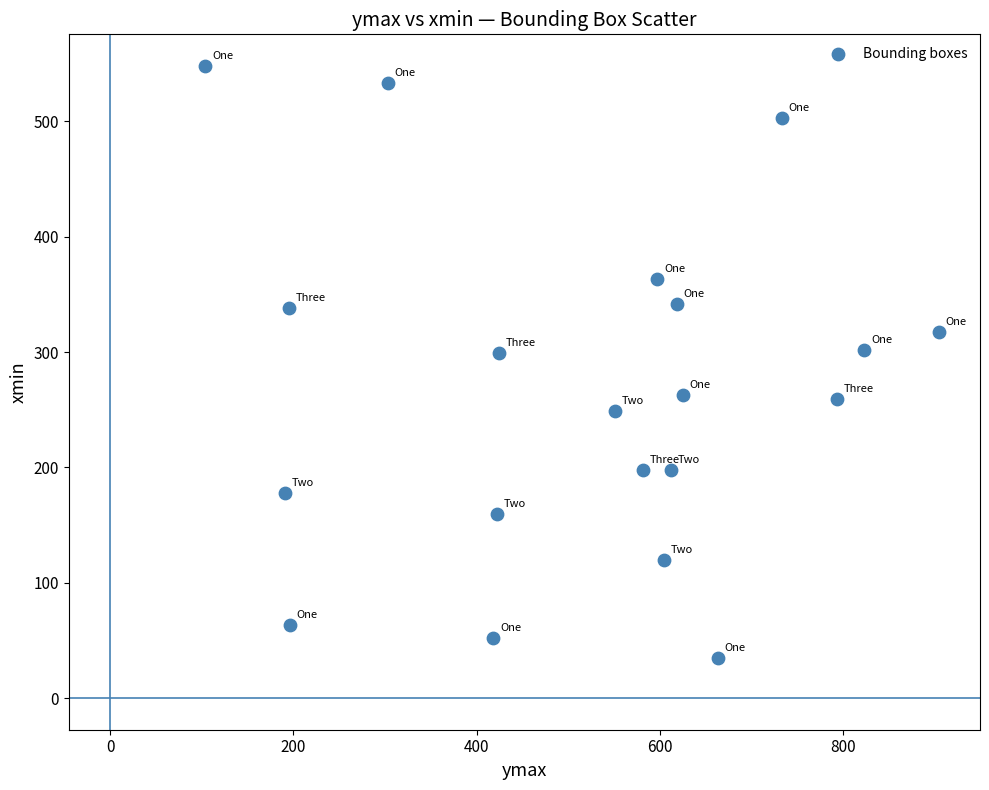

What is the range of Y values (max minus min)?

513